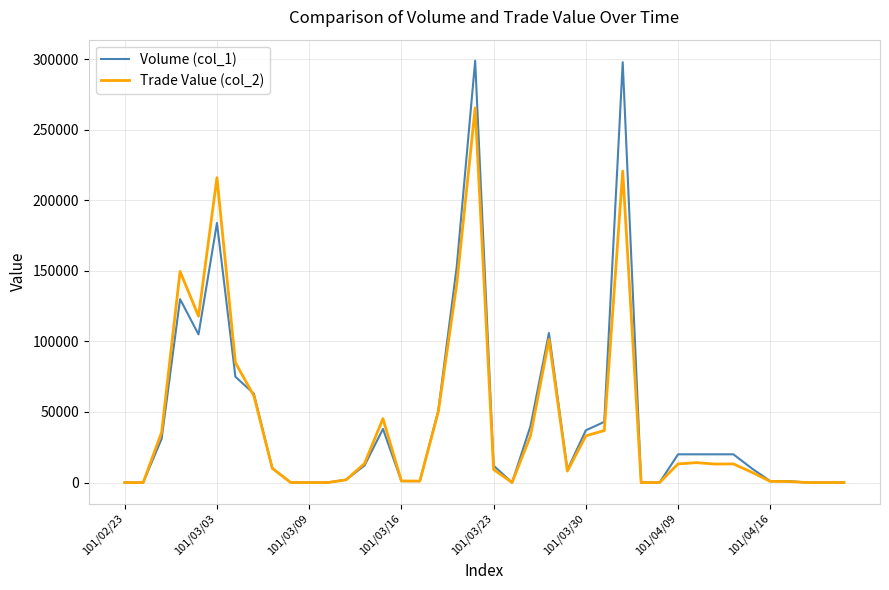

What is the maximum value shown in the chart?

299000